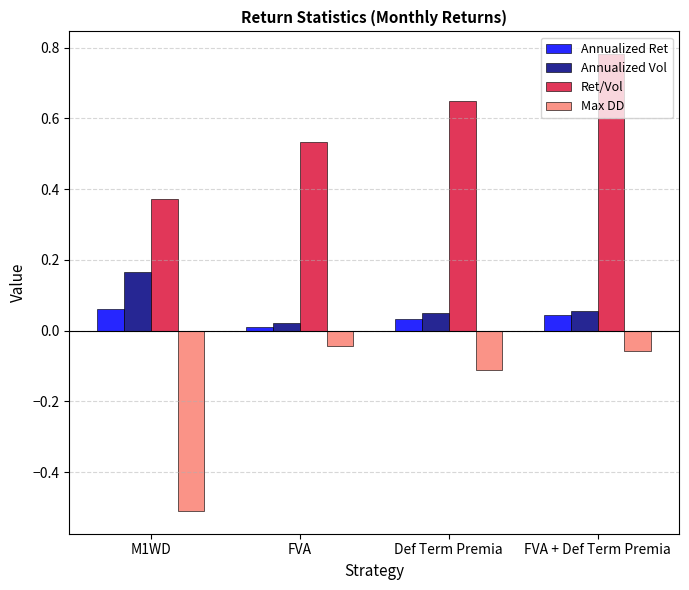

Which series has the largest total across all categories?

Ret/Vol